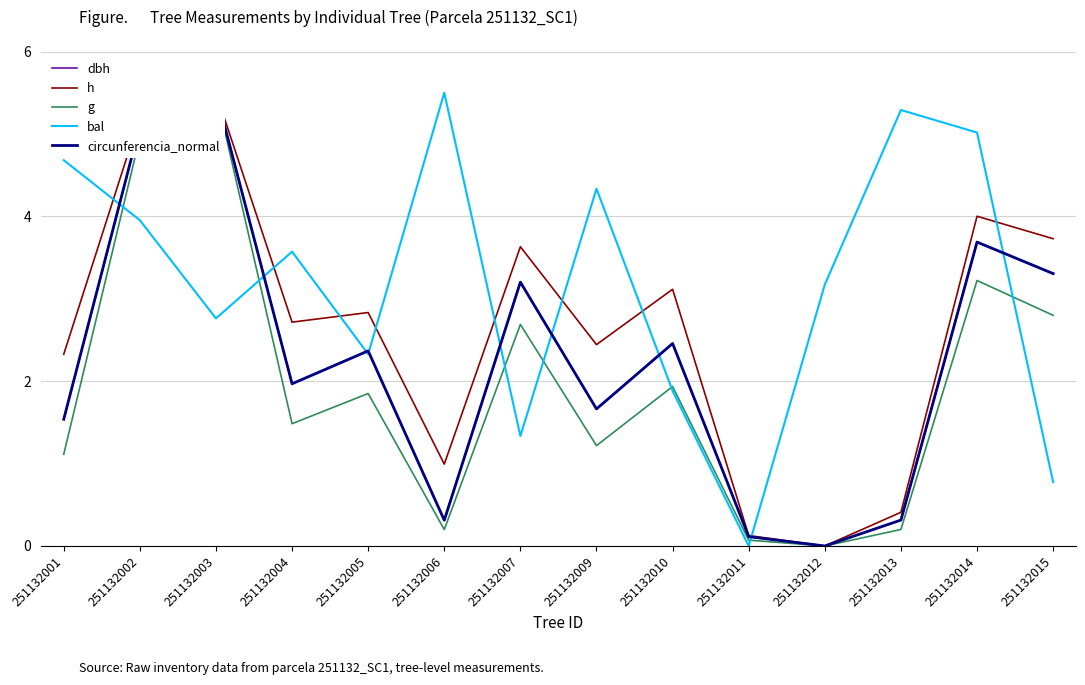

What is the difference between the highest and lowest values at 251132013?

5.1